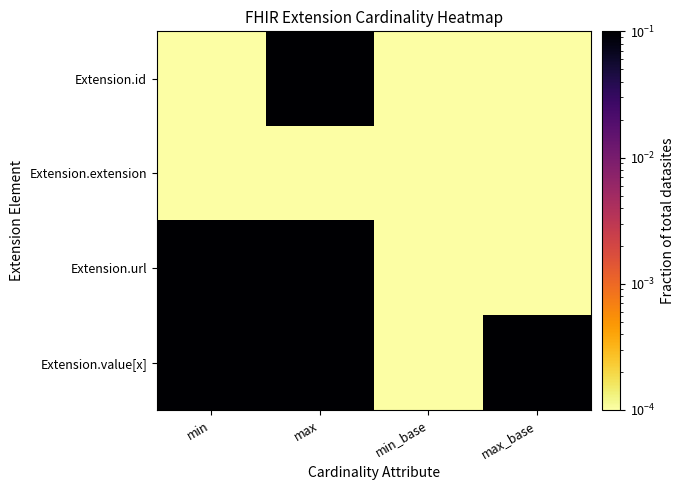

At how many categories does at least one series exceed 0?

4